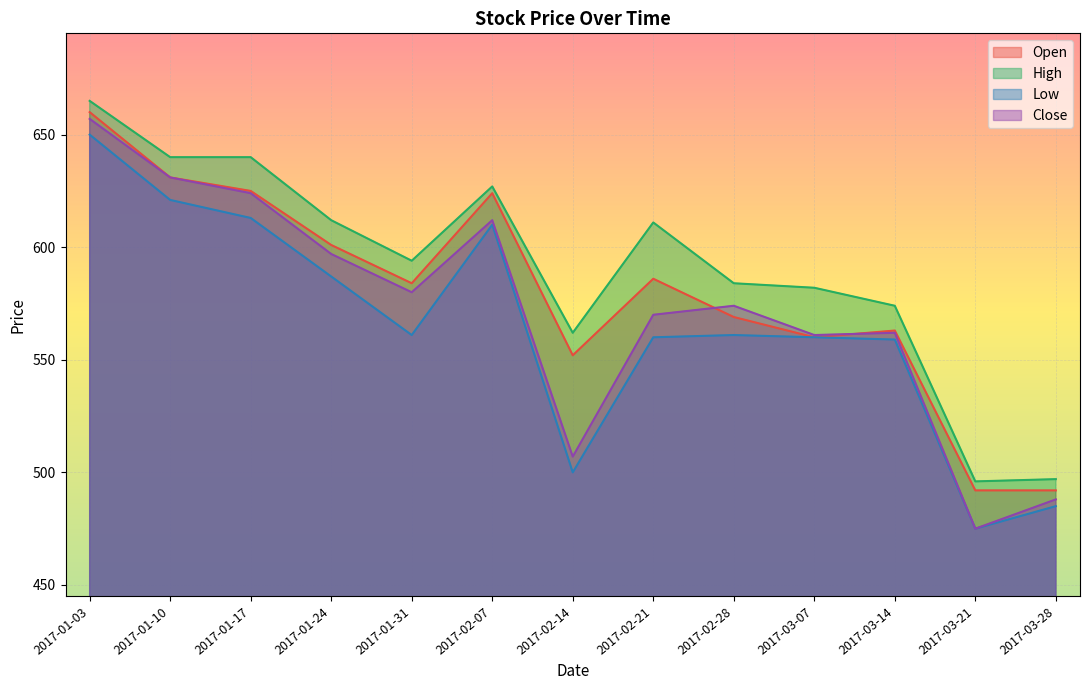

What is the difference between the maximum and second lowest values in the Open series?

168